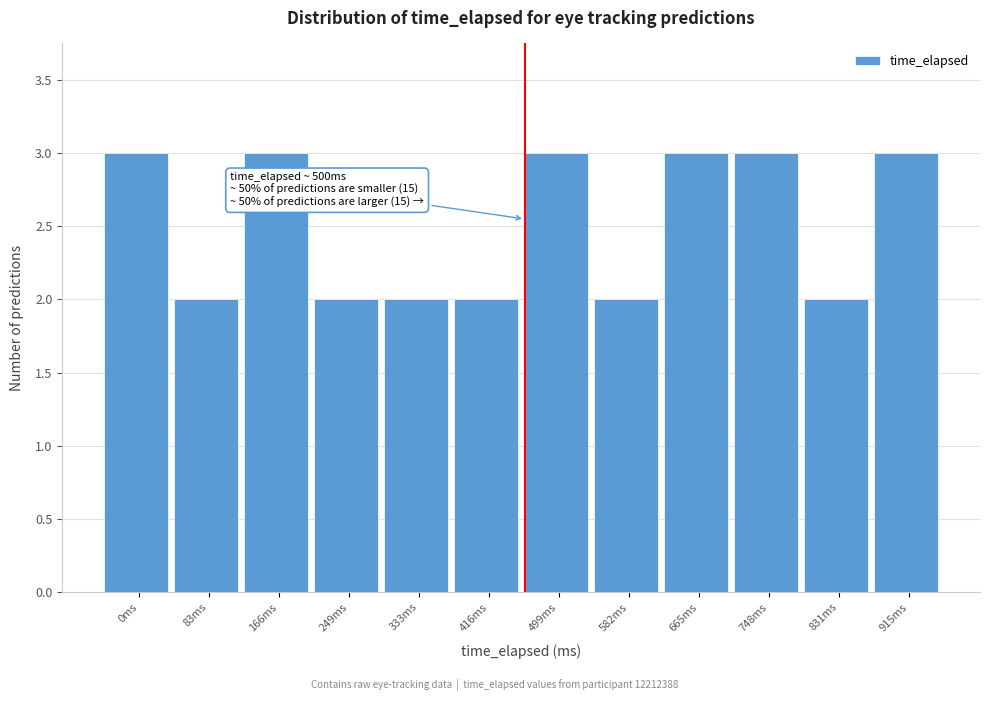

Reading right to left, transcribe all the data shown in this chart.

915ms=3	831ms=2	748ms=3	665ms=3	582ms=2	499ms=3	416ms=2	333ms=2	249ms=2	166ms=3	83ms=2	0ms=3